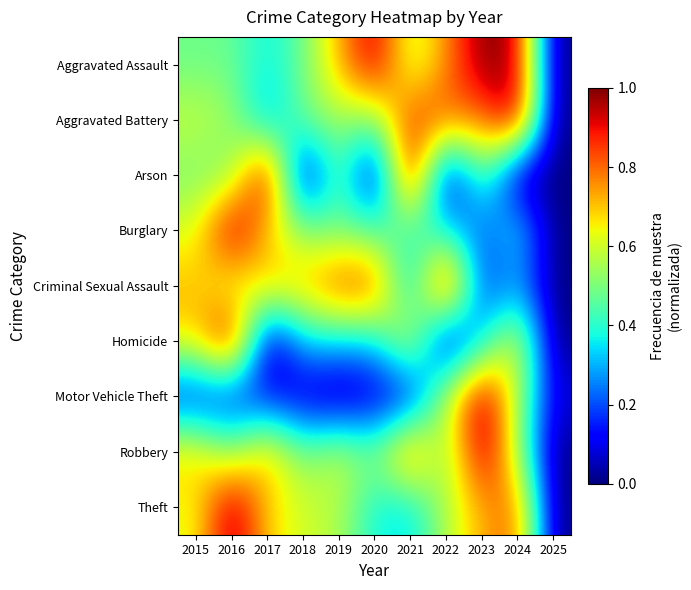

Rank the series at 2018 from highest to lowest value.

Criminal Sexual Assault, Theft, Burglary, Aggravated Battery, Robbery, Aggravated Assault, Homicide, Motor Vehicle Theft, Arson